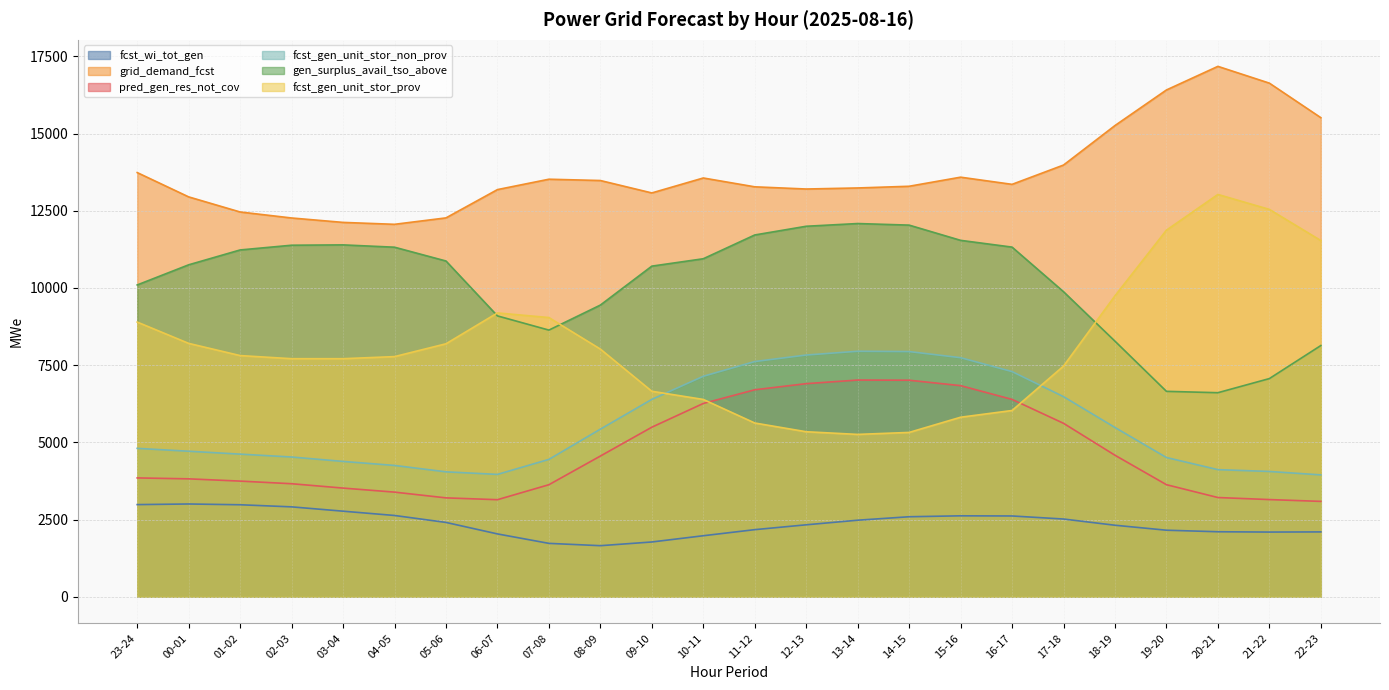

Is the value of fcst_gen_unit_stor_prov at 01-02 greater than the value of grid_demand_fcst at 13-14?

No